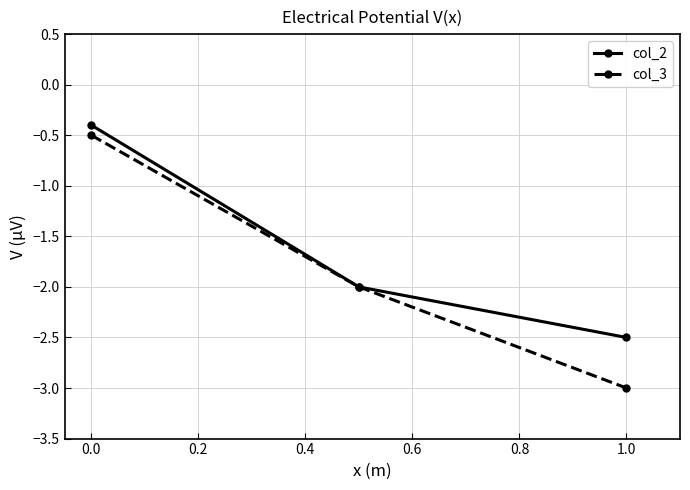

Which series has the largest range (max minus min)?

col_3